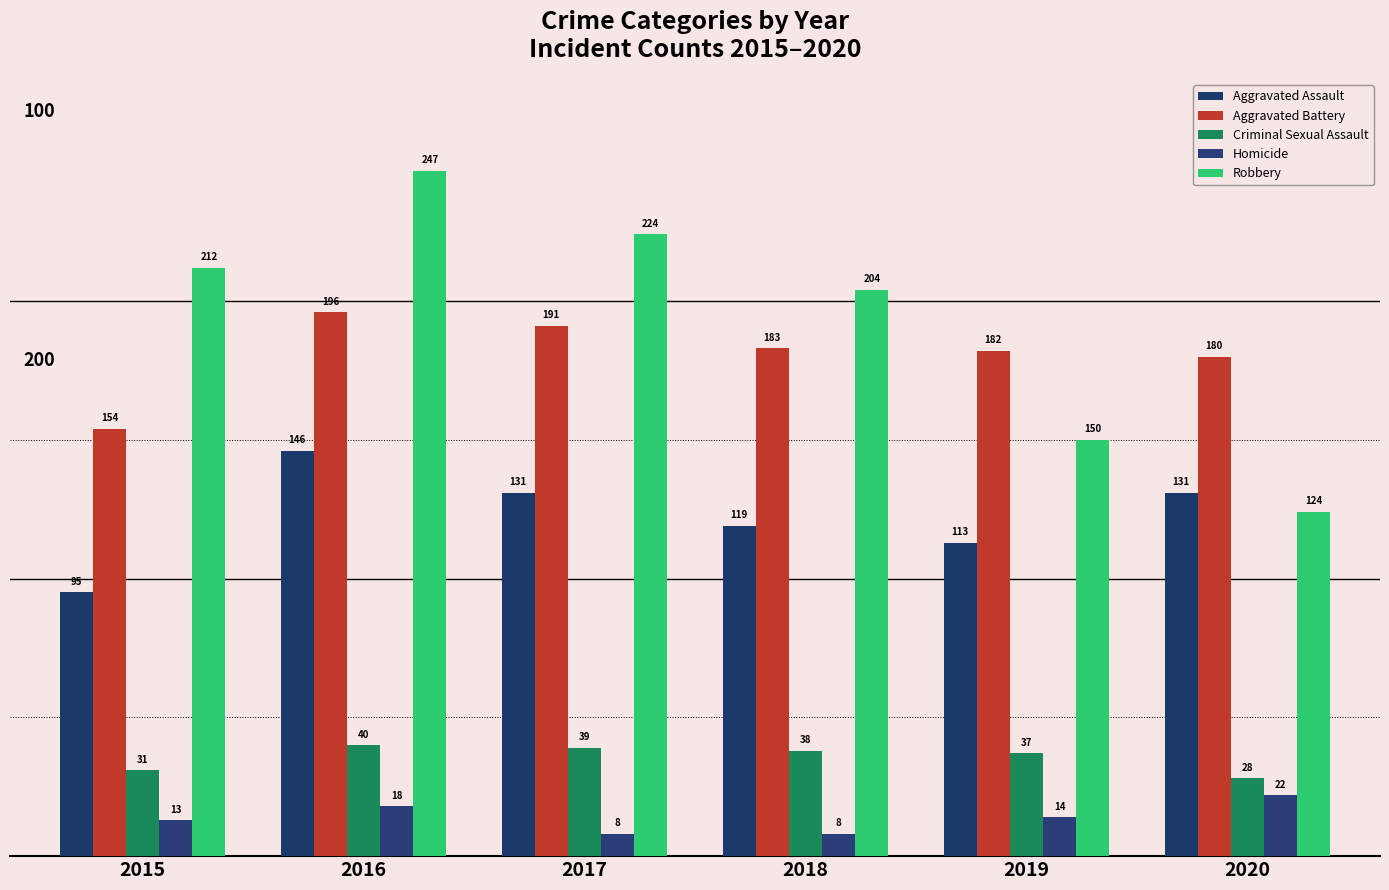

True or false: Aggravated Battery has a value of 345 at 2016.

False